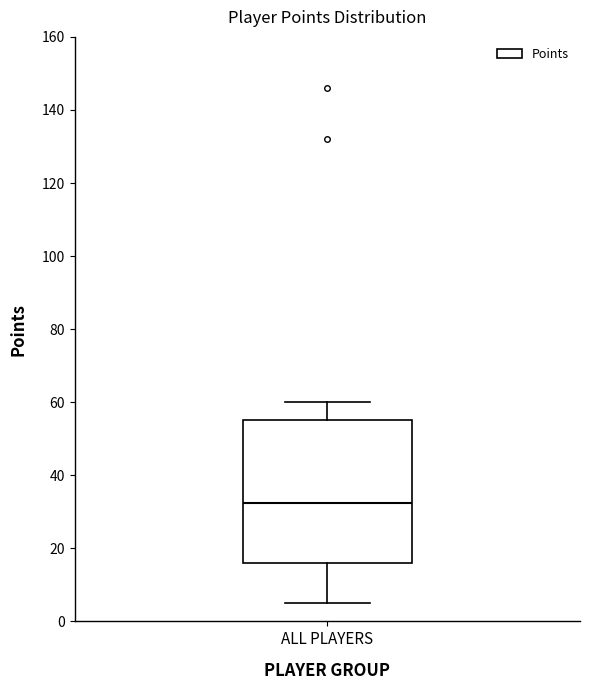

Where does the median line of the box for ALL PLAYERS sit on the y-axis? The values are not printed on the chart, so give them approximately, as read against the axis.

32